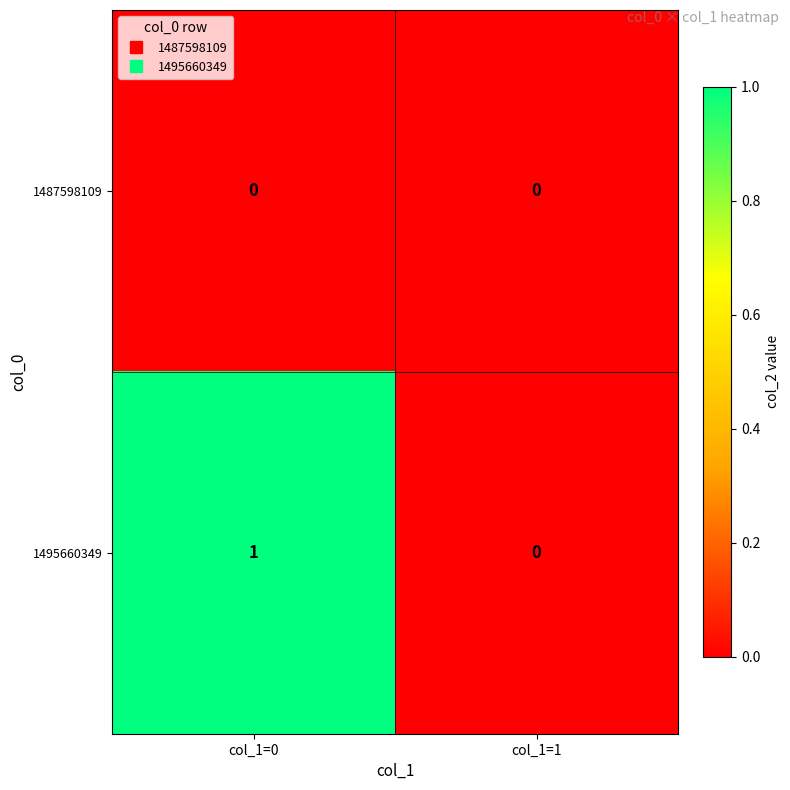

At which label is 1495660349 closest to 0?

col_1=1